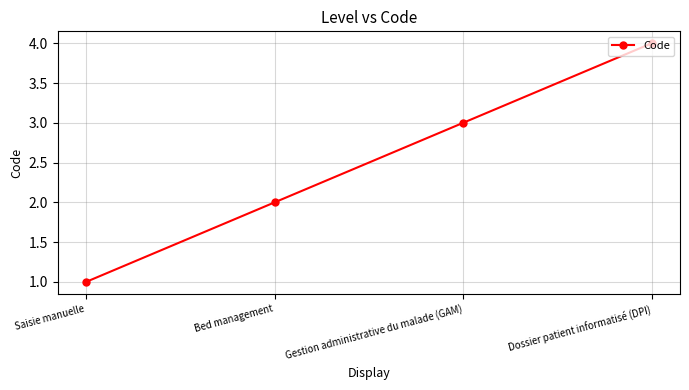

What is the label of the 4th point from the right?

Saisie manuelle